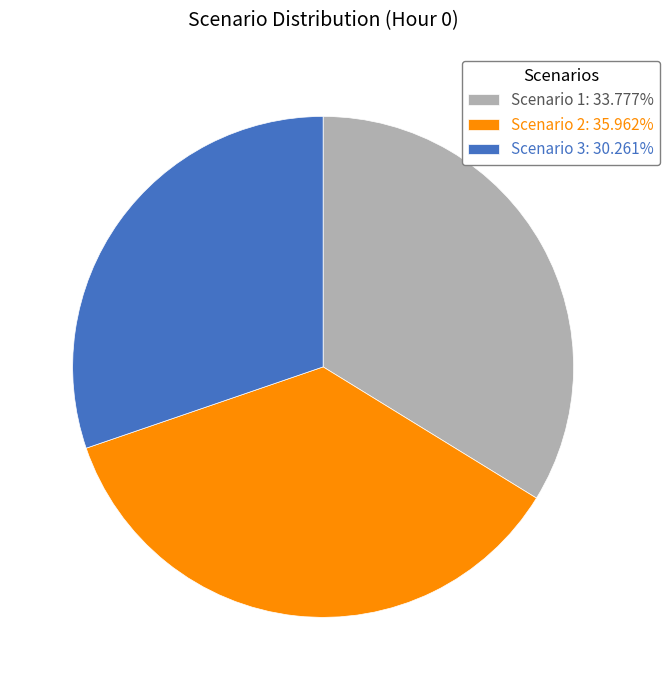

The Scenario 1 slice represents 45% of the pie. True or false?

False